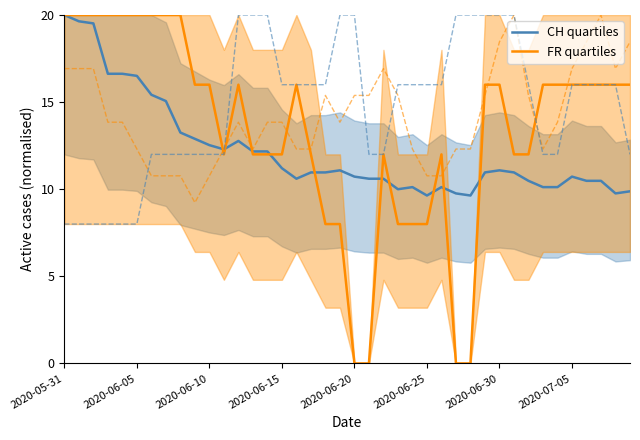

How many interior local valleys does the CH quartiles series have?

6